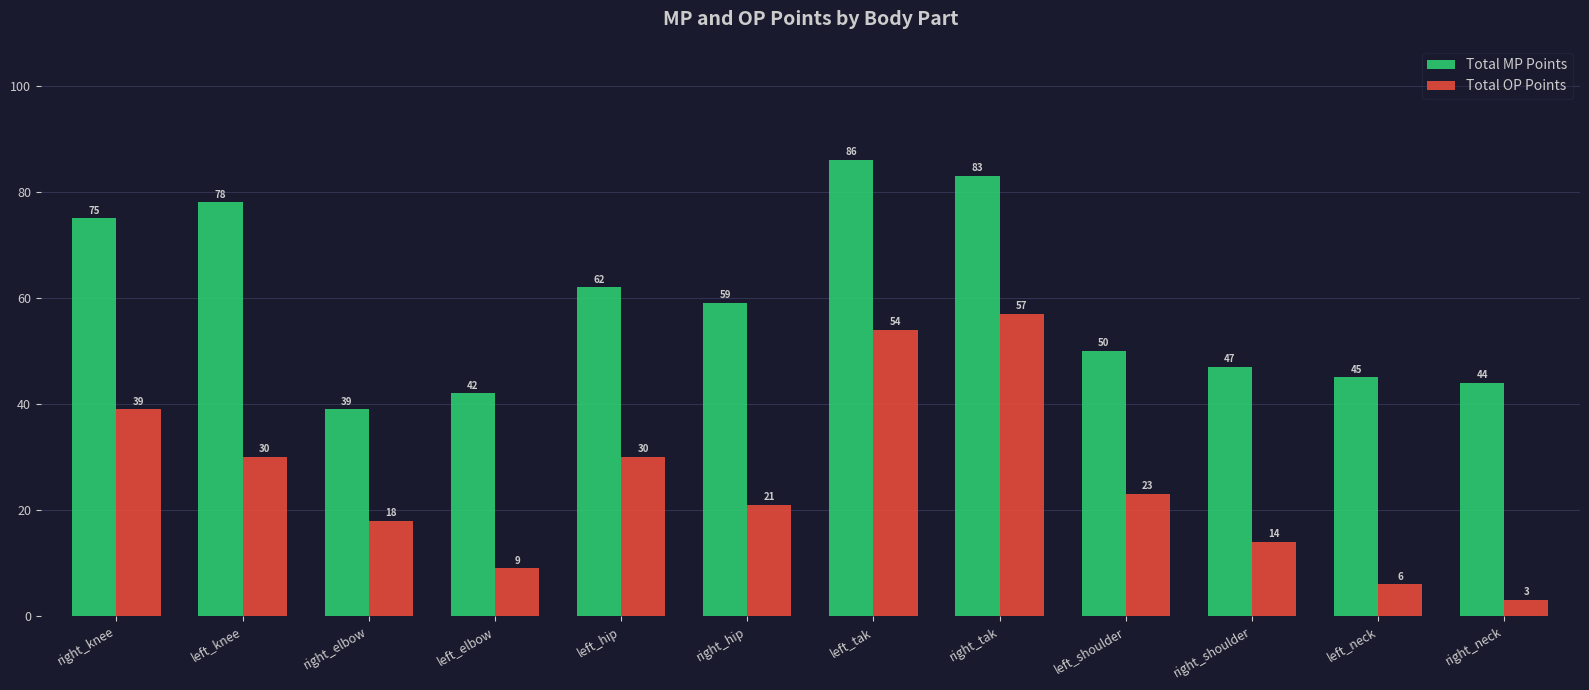

What is the value of the Total OP Points bar at the 2nd from the left?

30